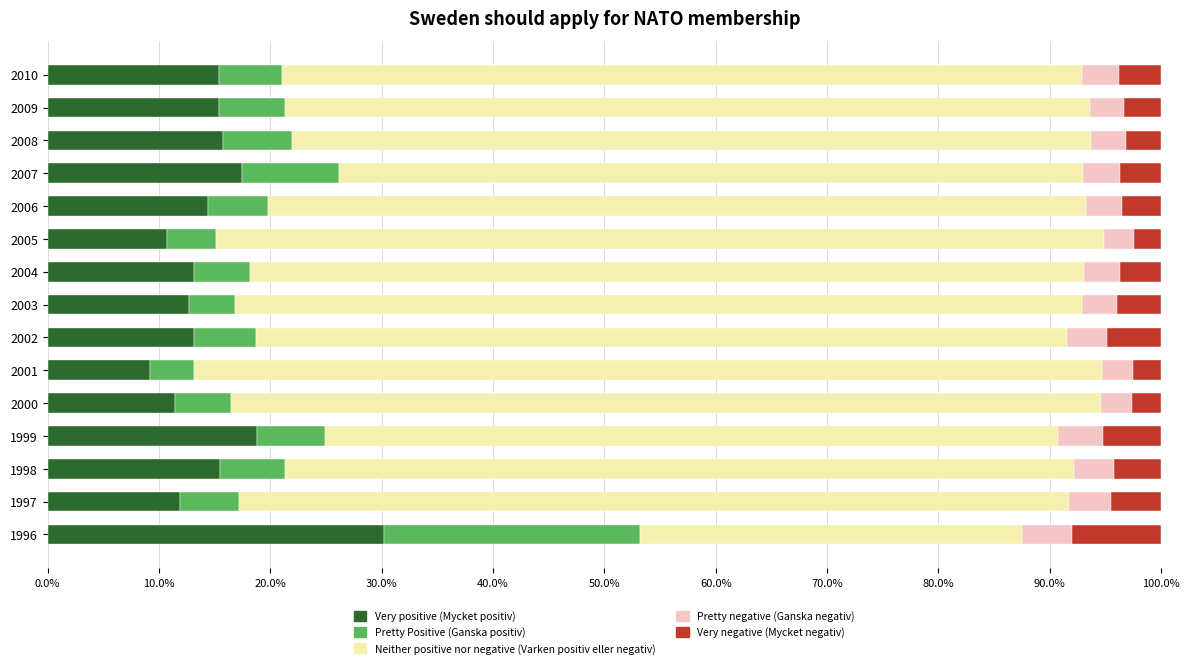

What is the total value across all series at 2001?

100.0